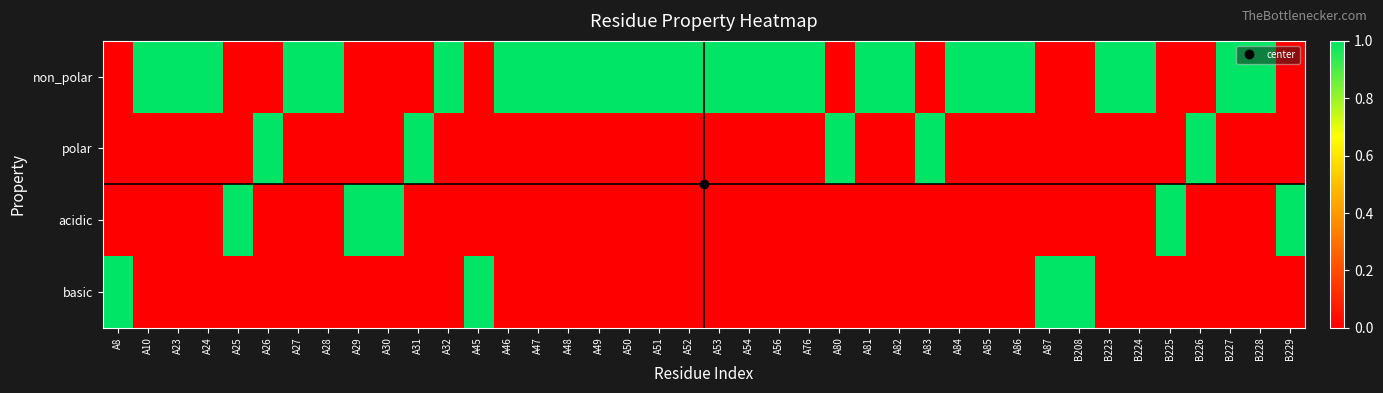

Which has a higher value, B224 or A30?

B224